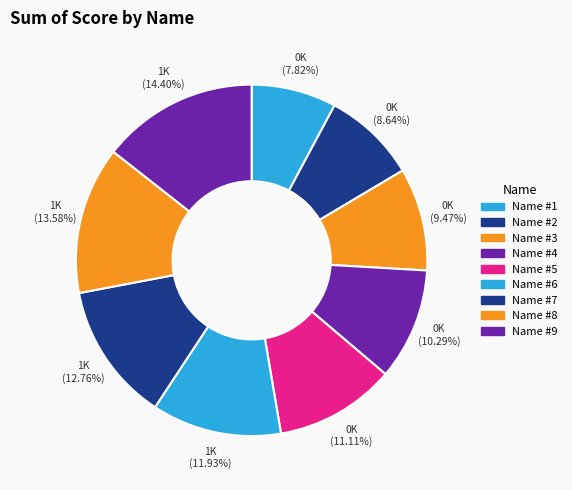

Which has a higher value, Name #9 or Name #1?

Name #9